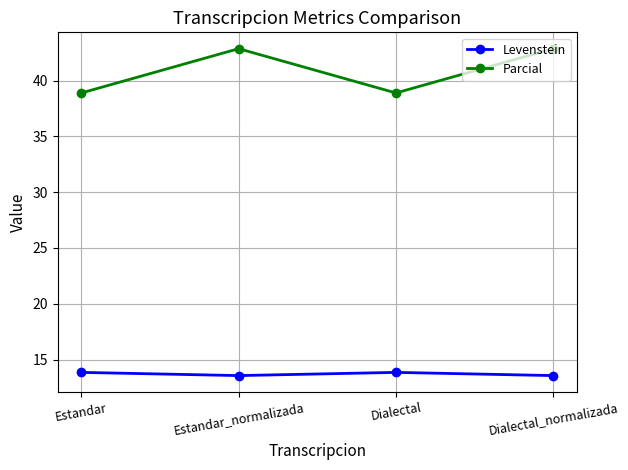

What is the difference between the second highest and minimum values in the Parcial series?

4.0